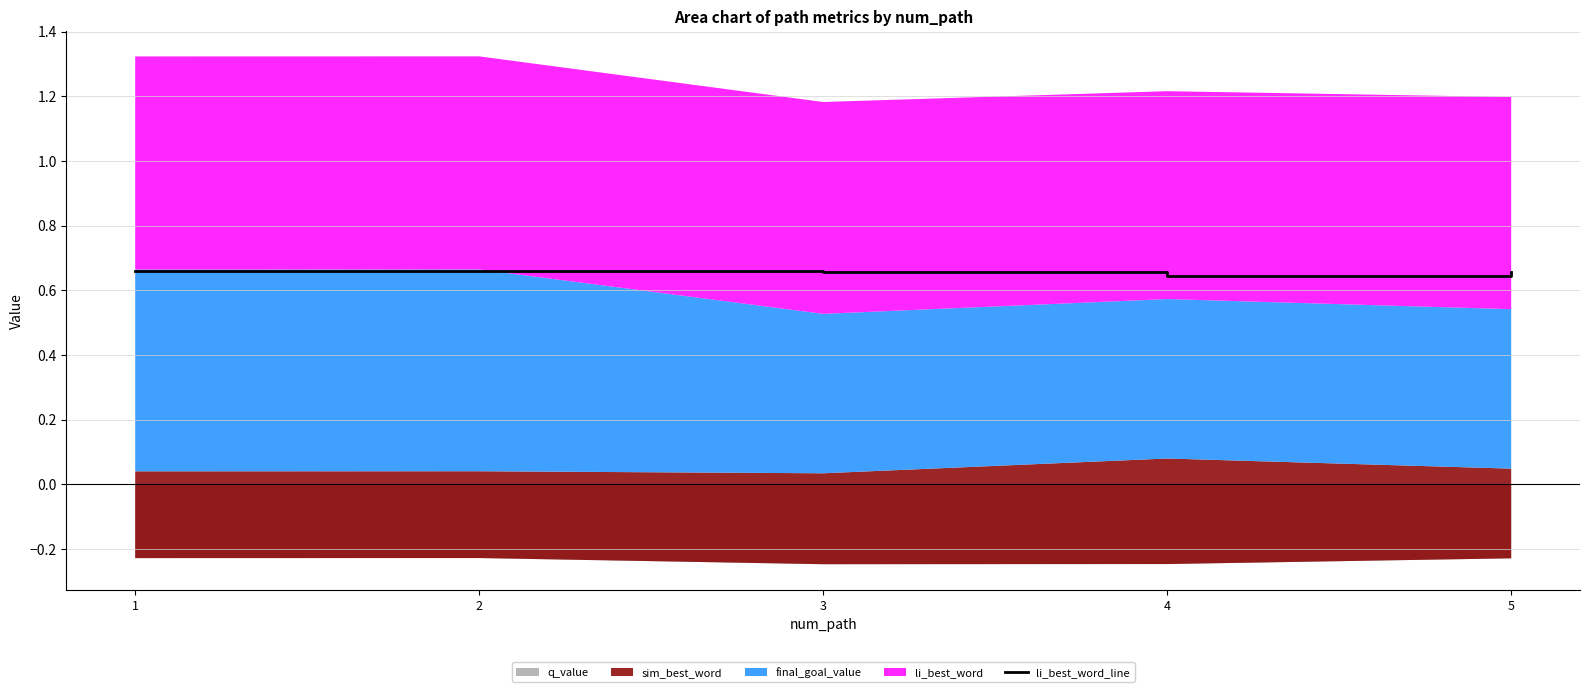

Which has a higher value, 2 or 1?

2